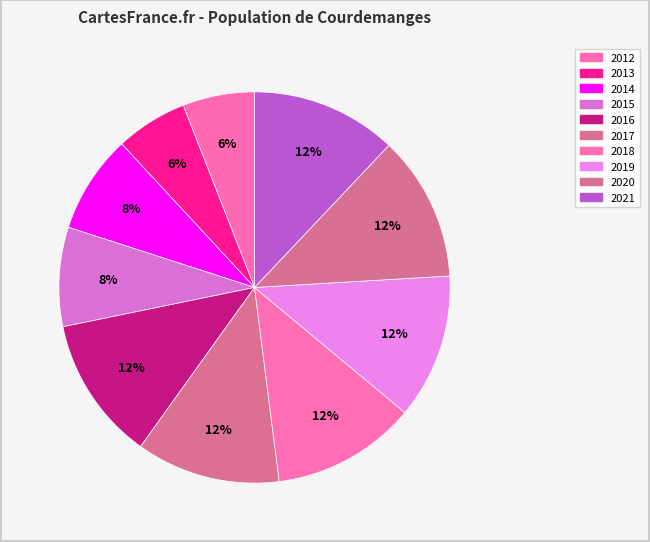

Which slice is the smallest?

2012